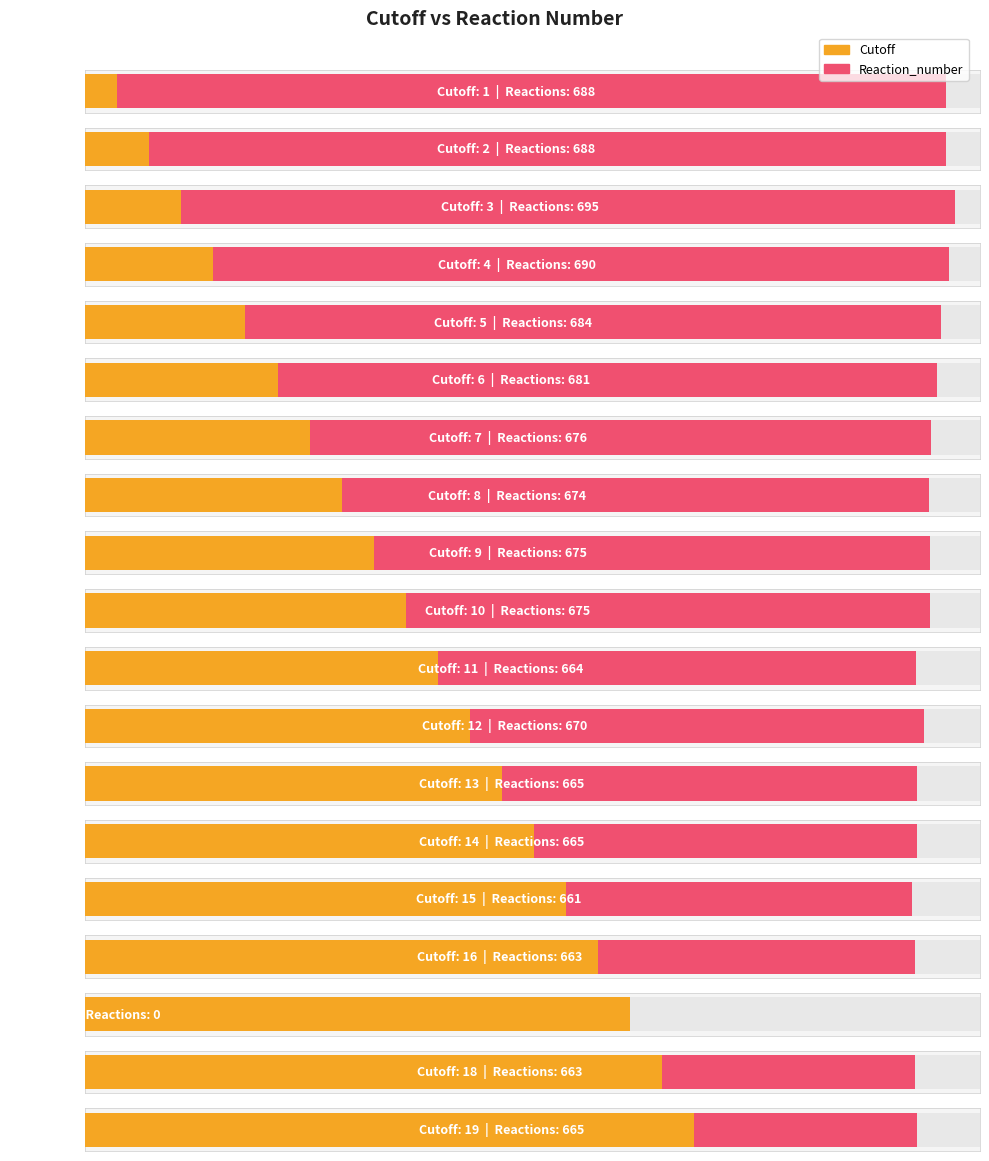

Is it true that Reaction_number equals 665 at 14?

True